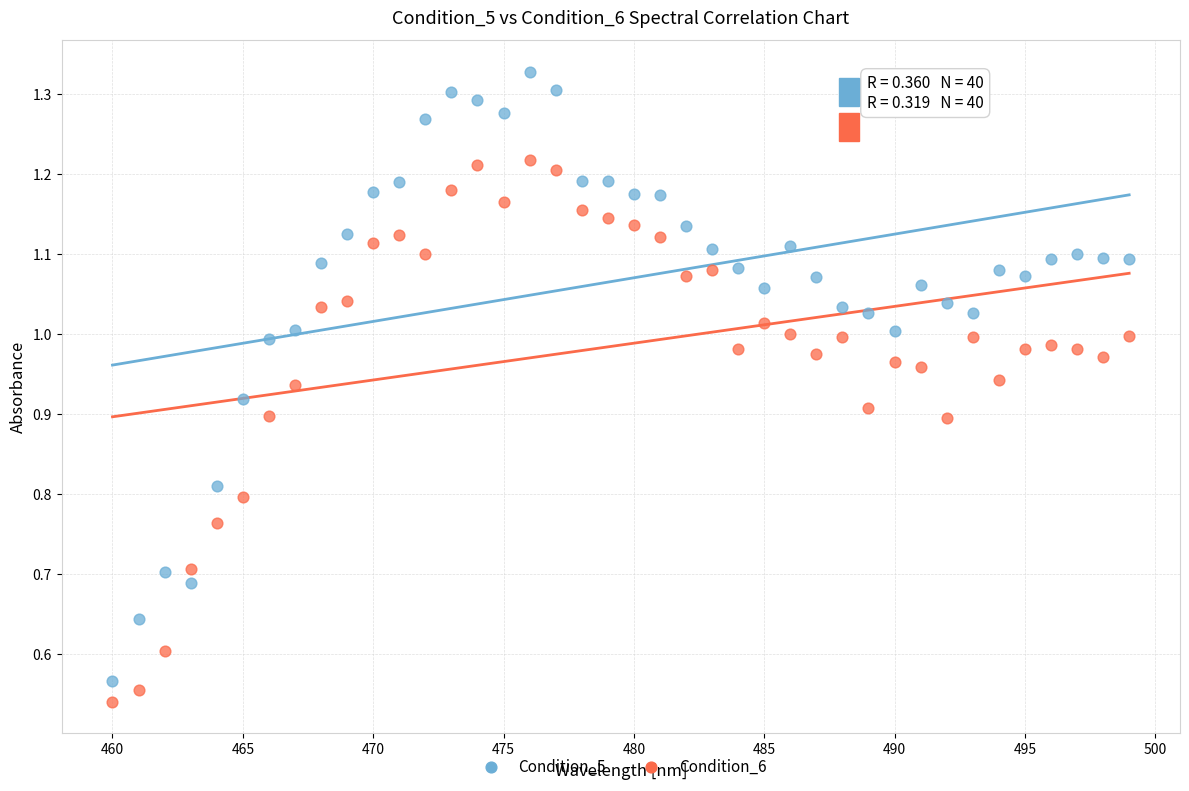

Across all data points, what is the range of X values (max minus min)?

39.0